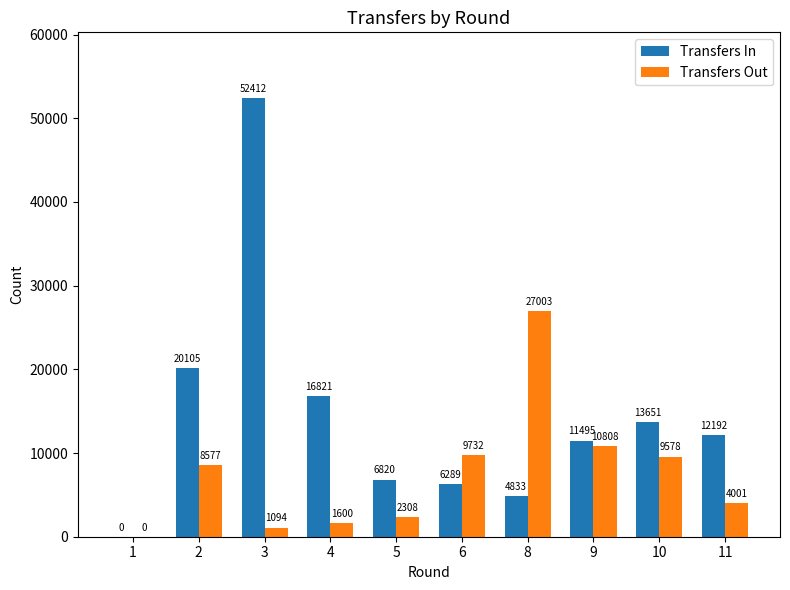

Reading left to right, transcribe all the data shown in this chart.

Transfers In: 1=0	2=20105	3=52412	4=16821	5=6820	6=6289	8=4833	9=11495	10=13651	11=12192
Transfers Out: 1=0	2=8577	3=1094	4=1600	5=2308	6=9732	8=27003	9=10808	10=9578	11=4001